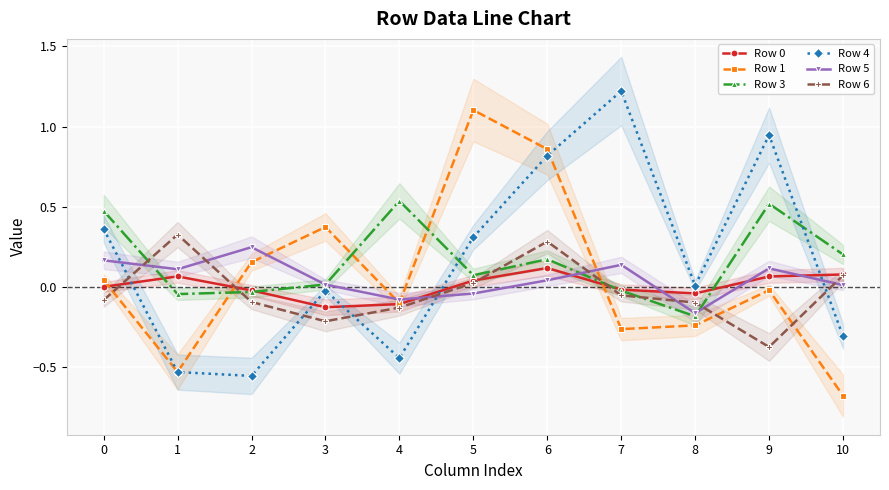

What are all the series names shown in the legend?

Row 0, Row 1, Row 3, Row 4, Row 5, Row 6